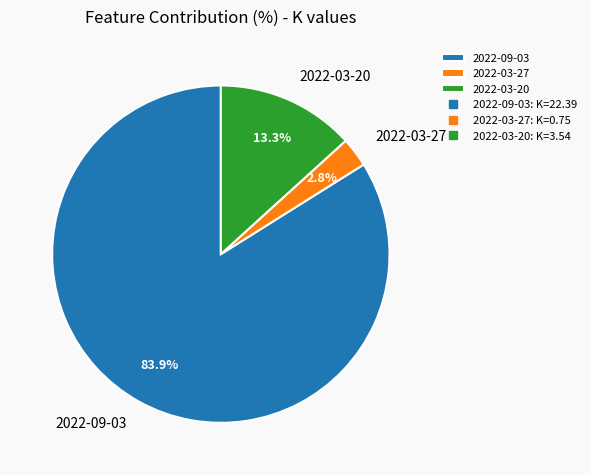

Which slice is the largest?

2022-09-03